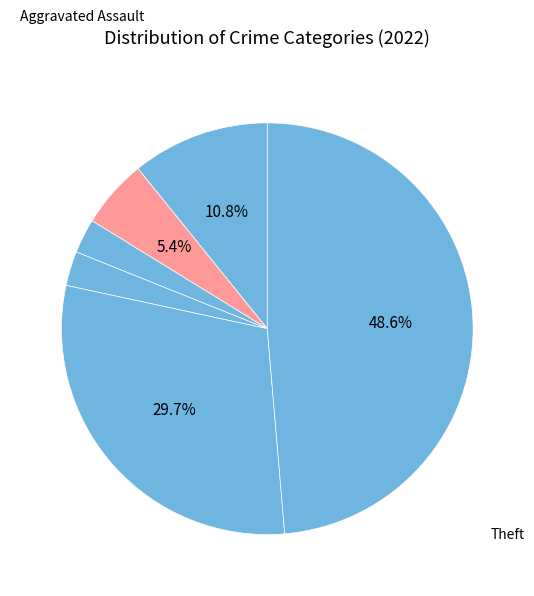

How many segments does this pie chart have?

6